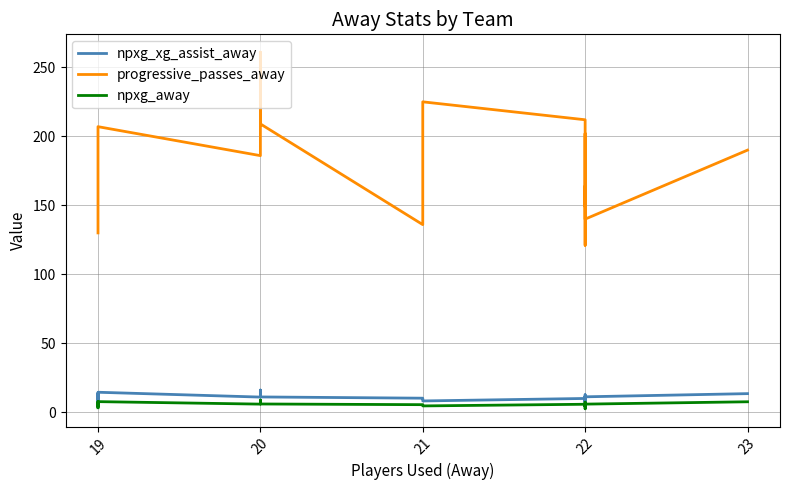

True or false: progressive_passes_away has more than 1 interior local peaks.

True